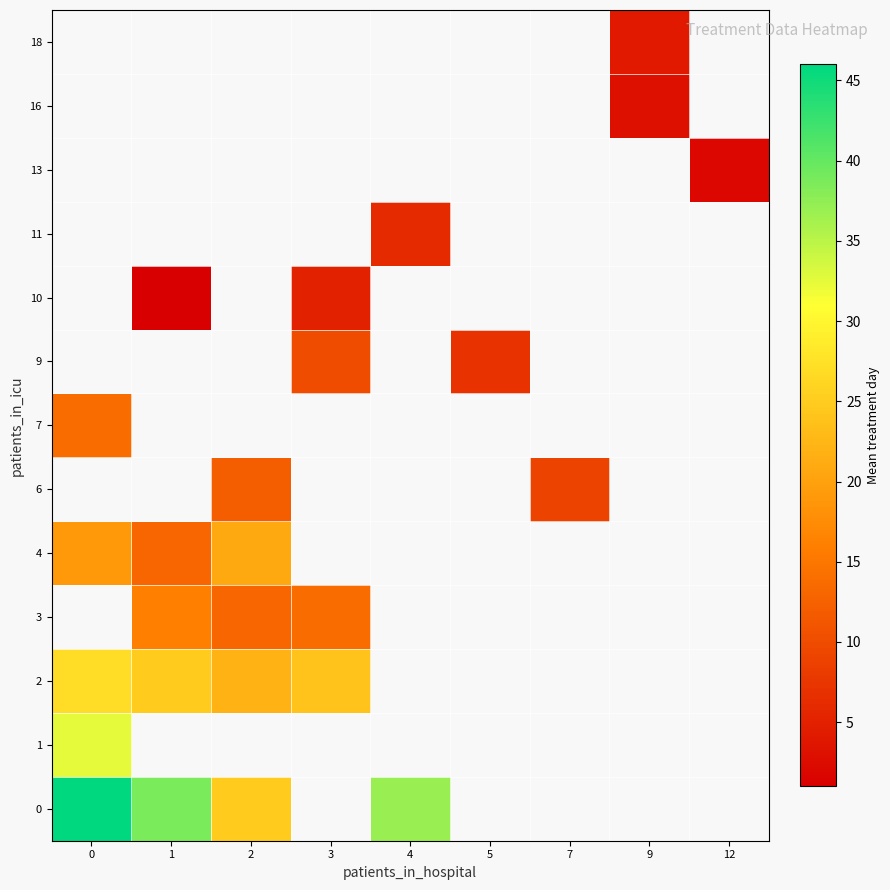

The 4 series shows 19.0 at 0. True or false?

True